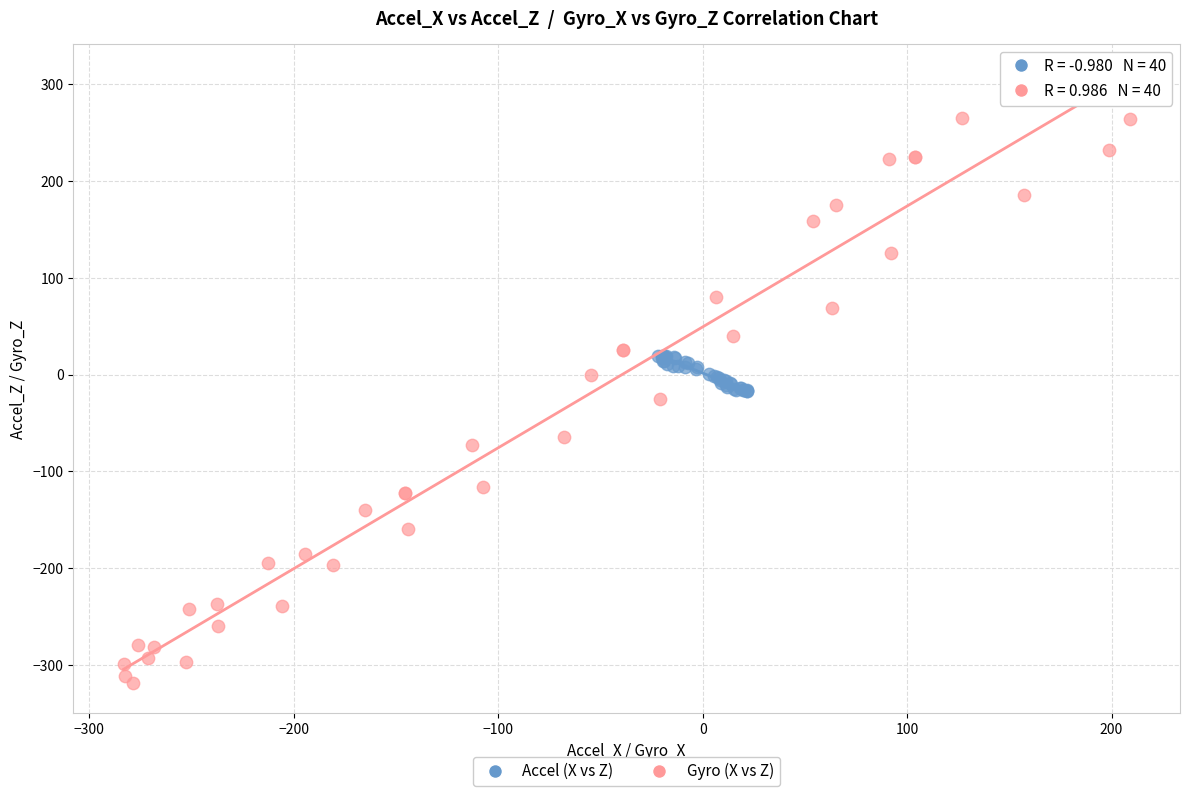

What are all the series names shown in the legend?

Accel (X vs Z), Gyro (X vs Z)